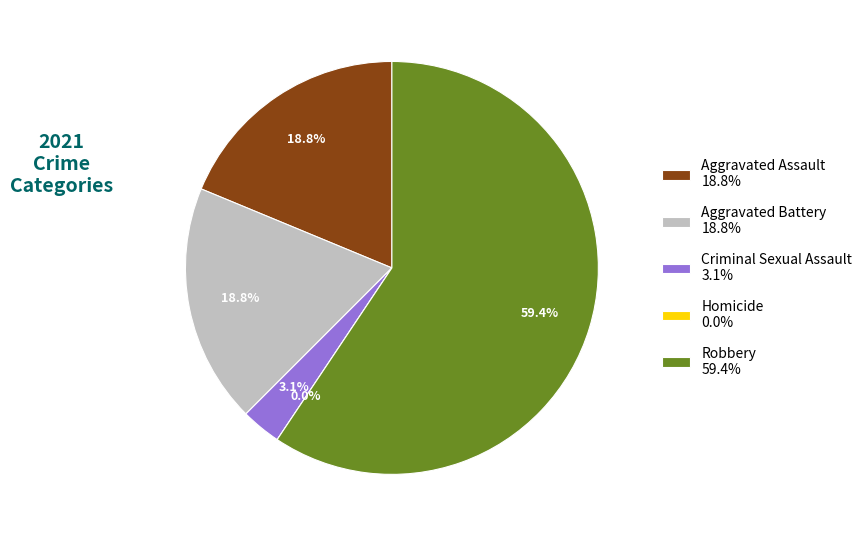

The Homicide slice represents 14% of the pie. True or false?

False